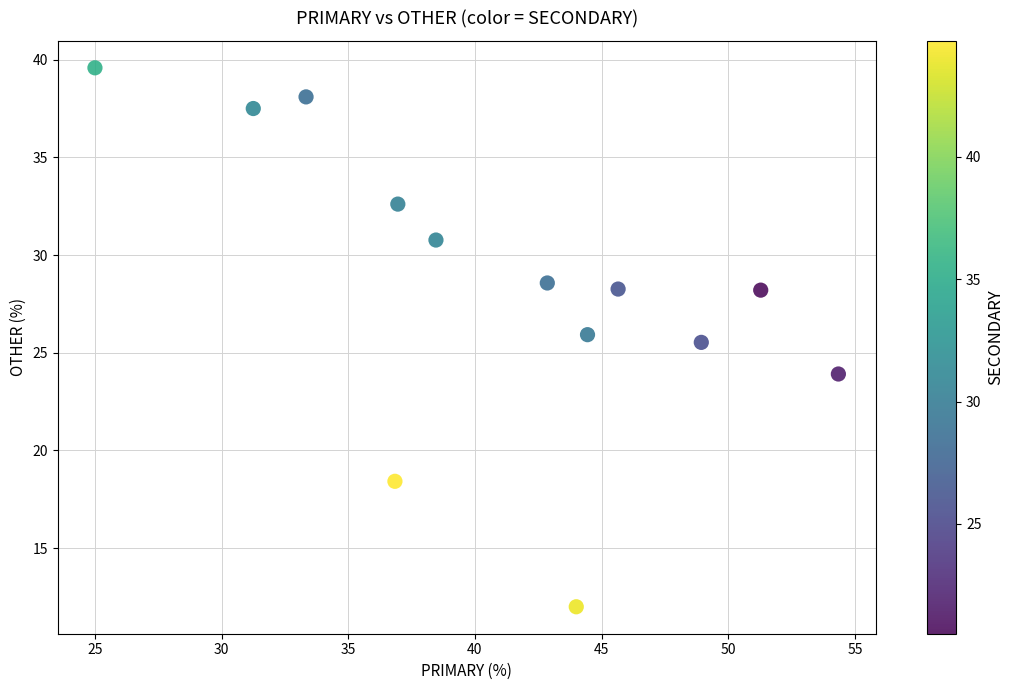

What Y value in the scatter plot is closest to 25?

25.5